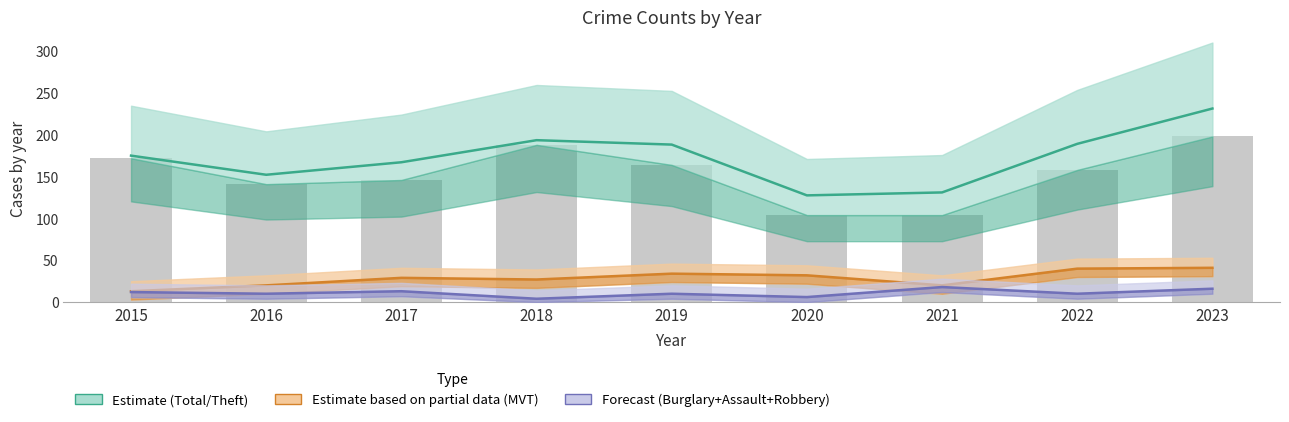

Reading right to left, extract all data points from this chart.

198	158	104	104	164	188	146	141	172